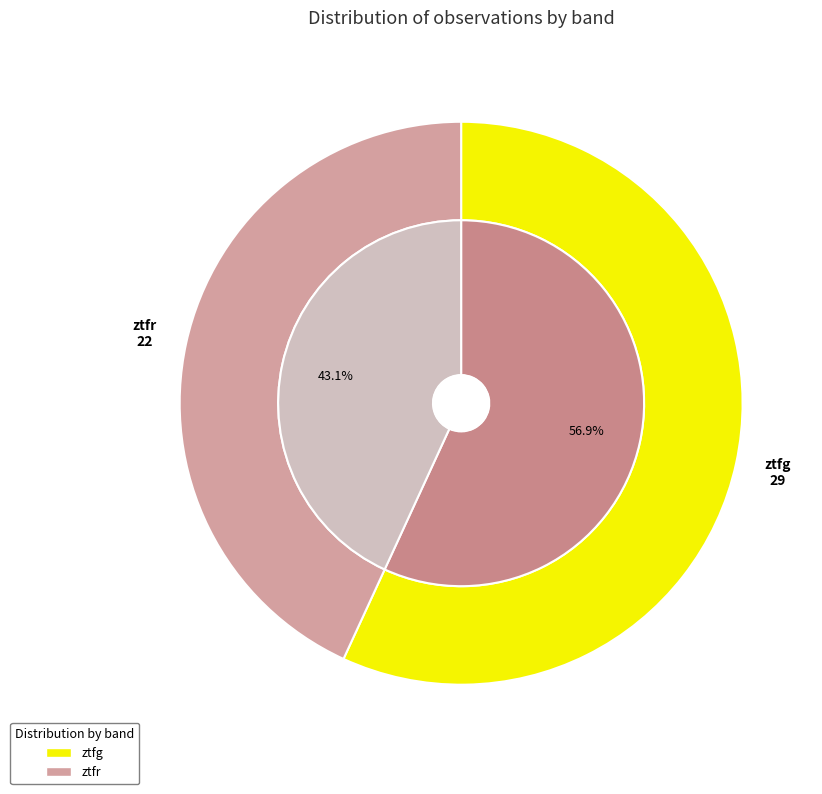

Combined, do ztfg and ztfr account for over 50%?

Yes